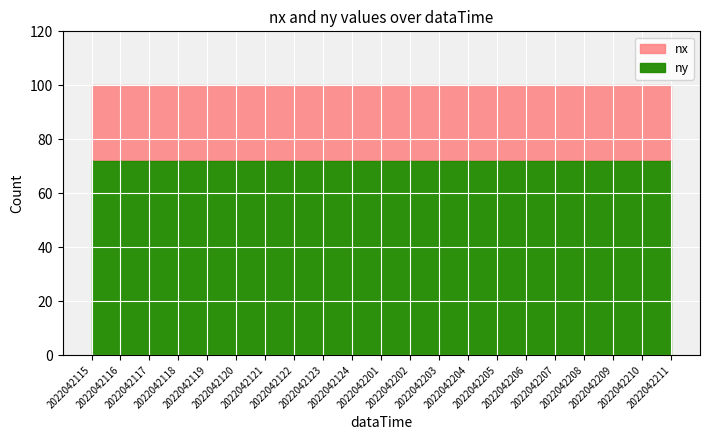

What is the sum of all ny values?

1512